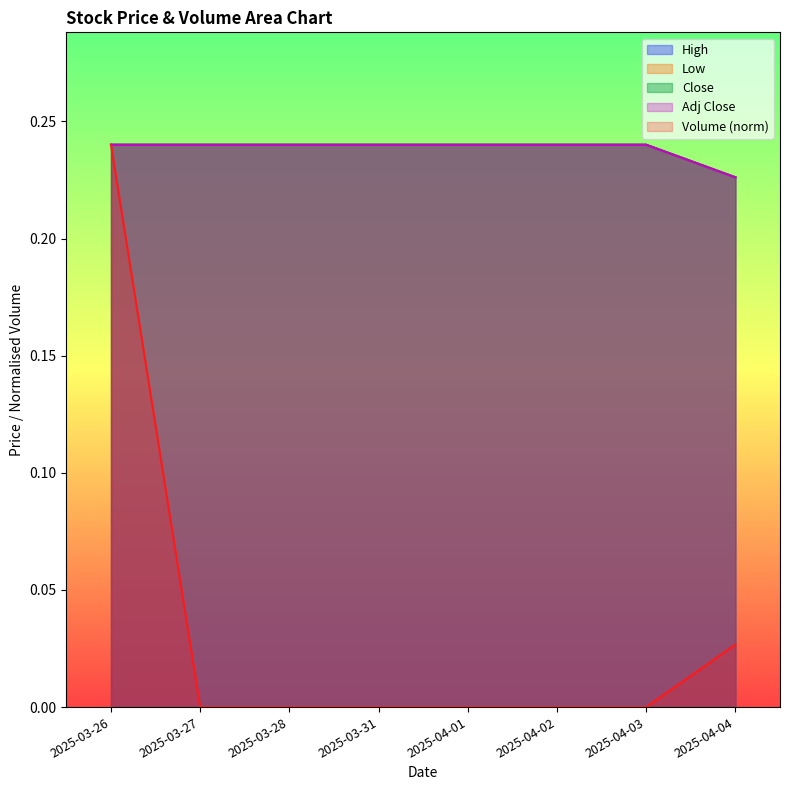

Does the chart display data point markers on the line(s)?

No